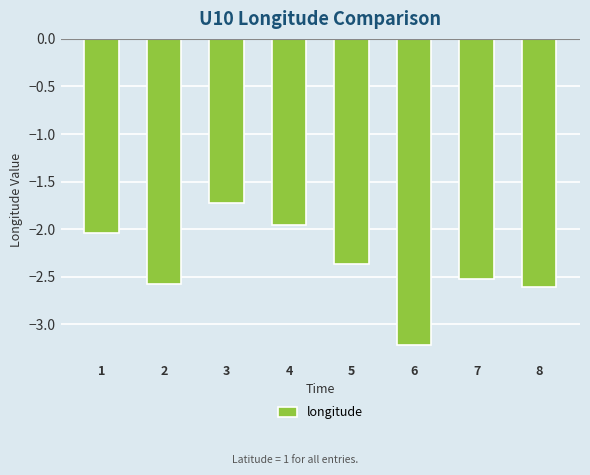

What is the difference between the maximum and second lowest values?

0.9